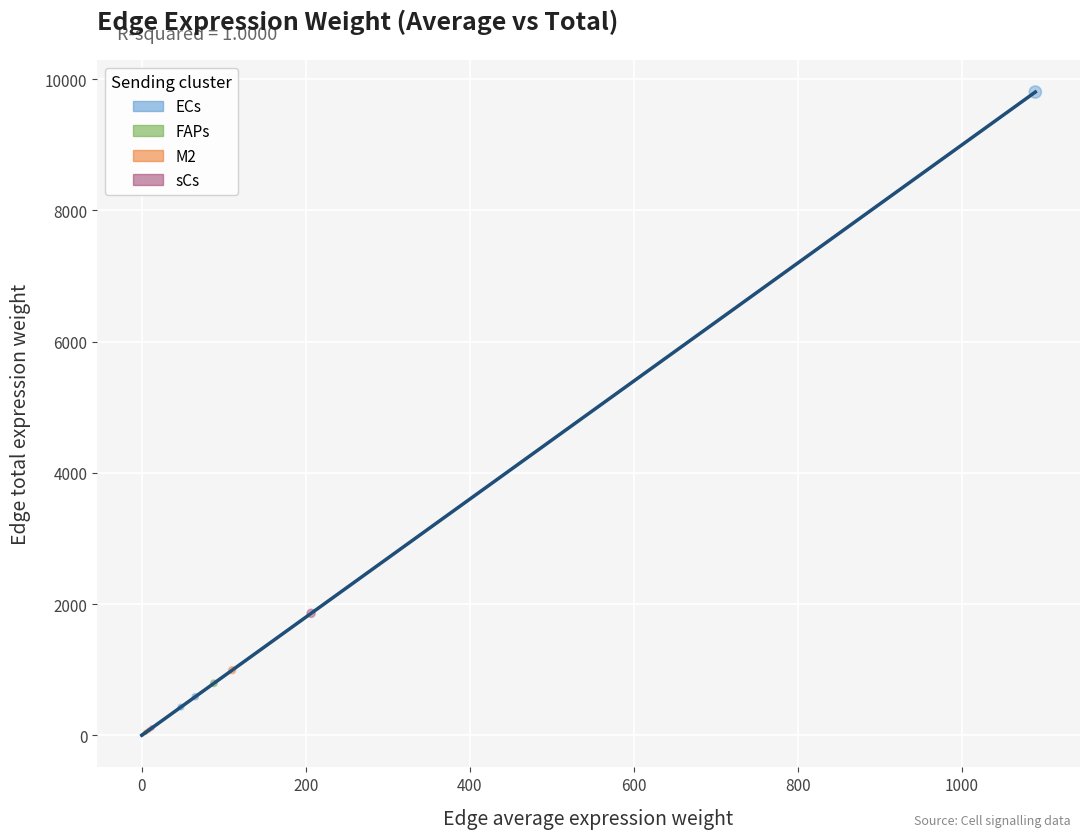

Which series has the widest spread of Y values?

ECs